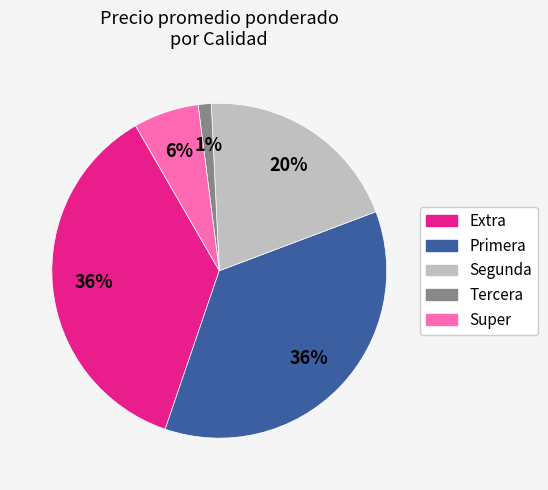

To the nearest percent, what is the average slice percentage?

20%